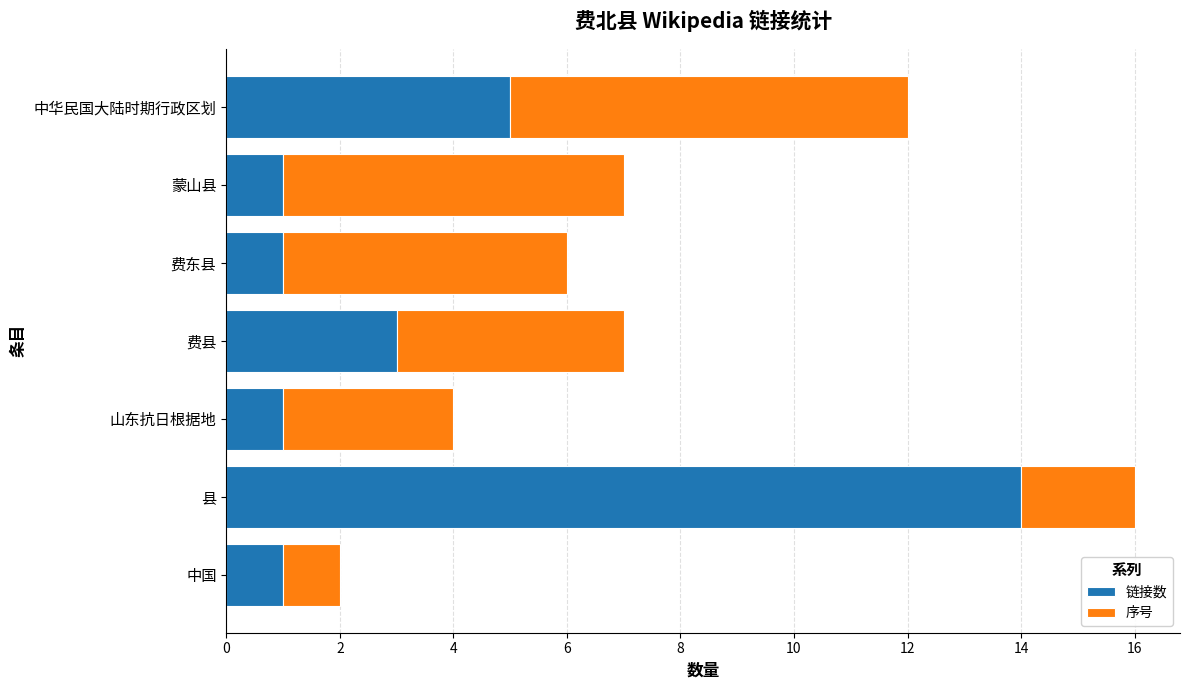

What is the sum of the 链接数 values at 山东抗日根据地 and 费县?

4